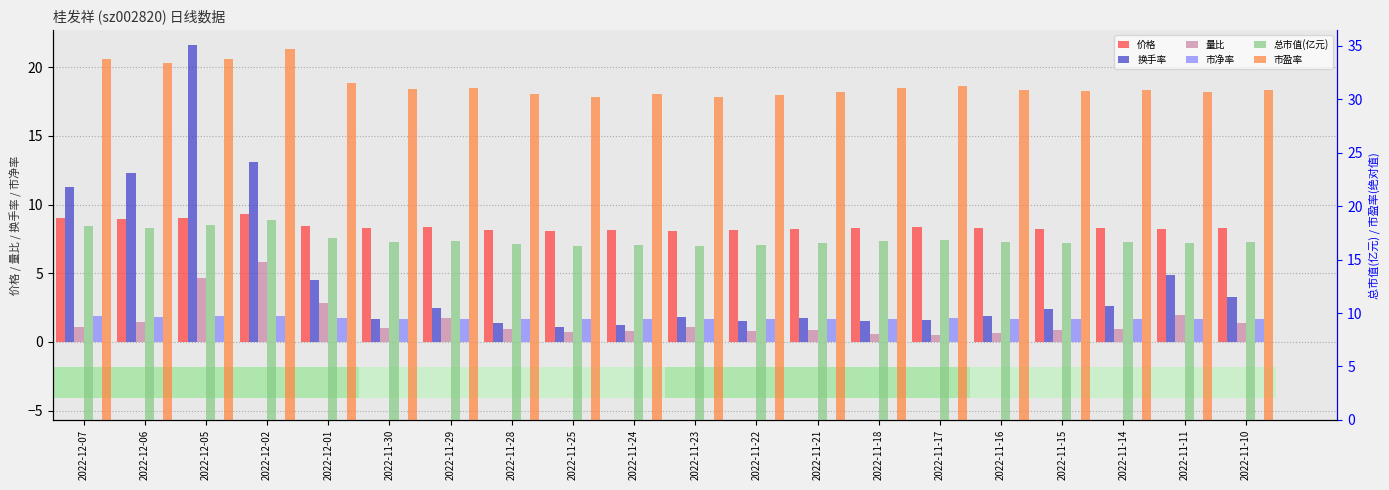

Which category has the highest value in the 市净率 series?

2022-12-02